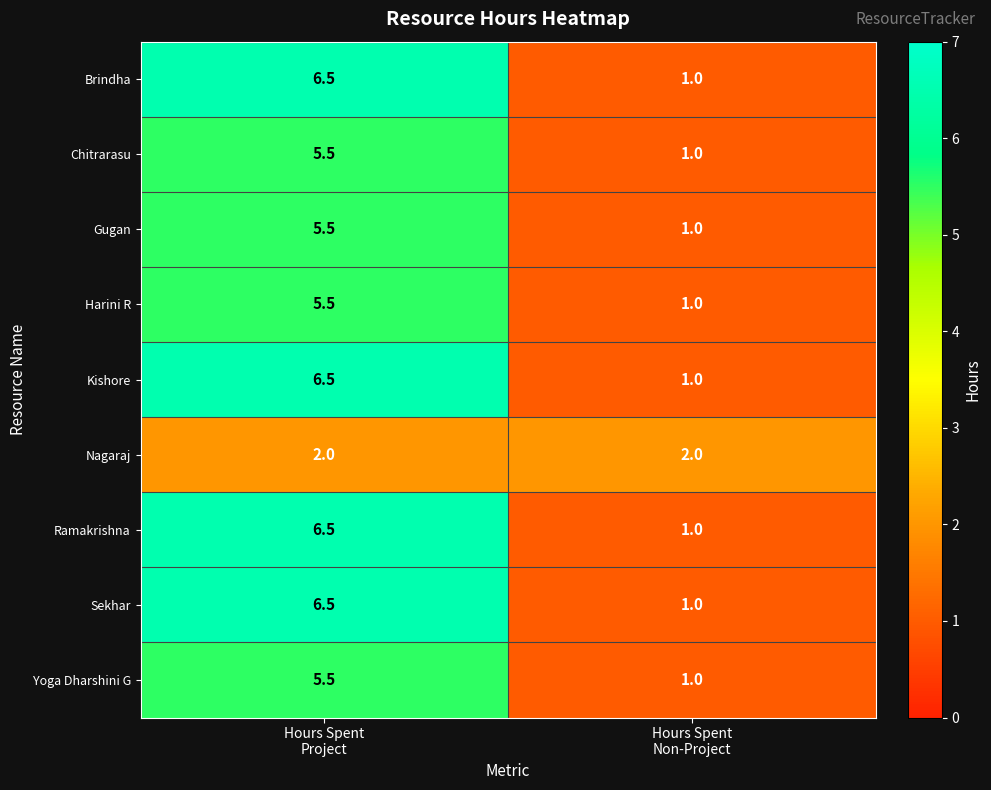

Reading right to left, what are all the values shown in this chart?

Brindha: 1.0	6.5
Chitrarasu: 1.0	5.5
Gugan: 1.0	5.5
Harini R: 1.0	5.5
Kishore: 1.0	6.5
Nagaraj: 2.0	2.0
Ramakrishna: 1.0	6.5
Sekhar: 1.0	6.5
Yoga Dharshini G: 1.0	5.5